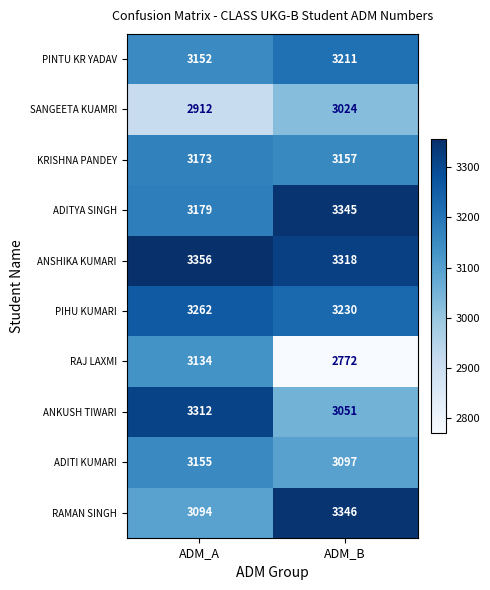

Count the number of categories in the chart.

2